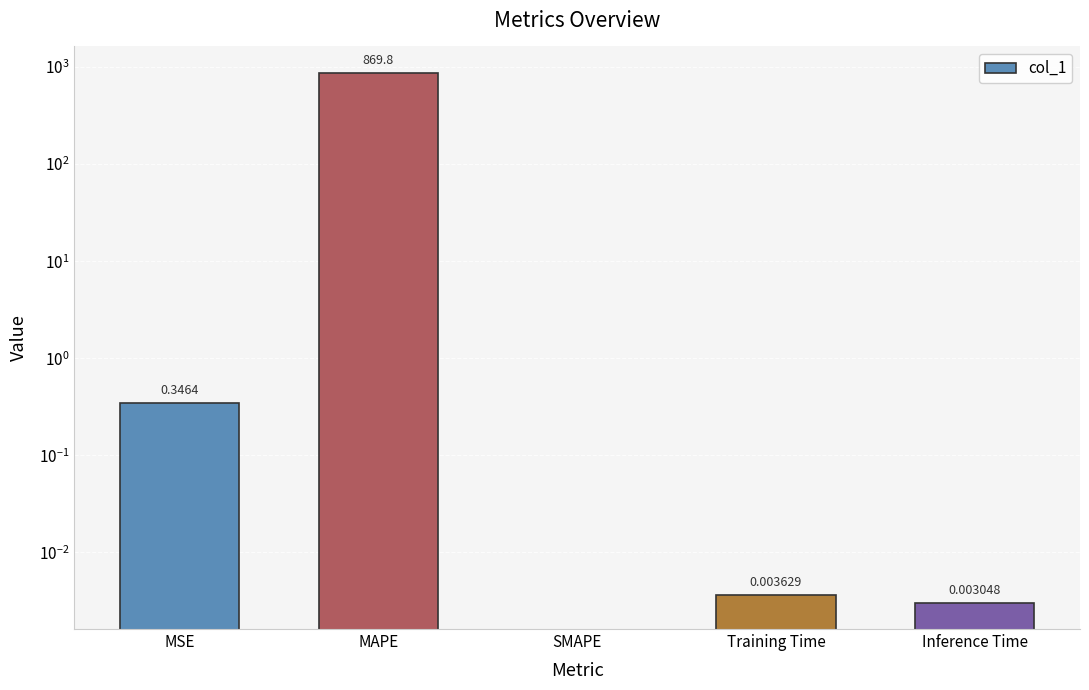

What is the sum of the values at Training Time and MSE?

0.4